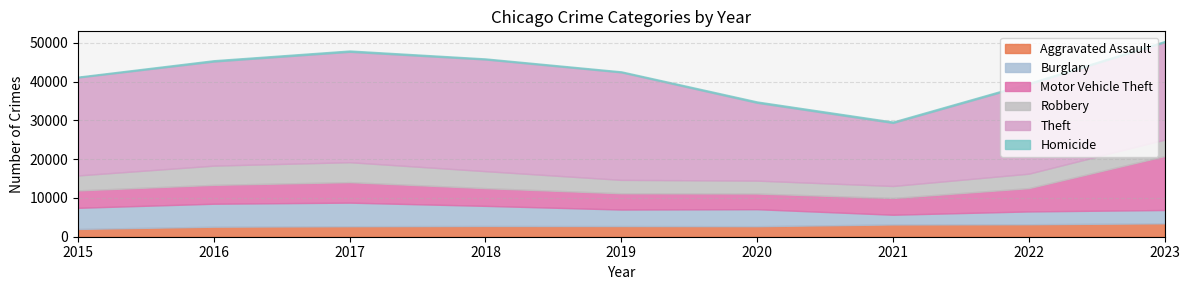

Where is the first local maximum for Motor Vehicle Theft?

2017